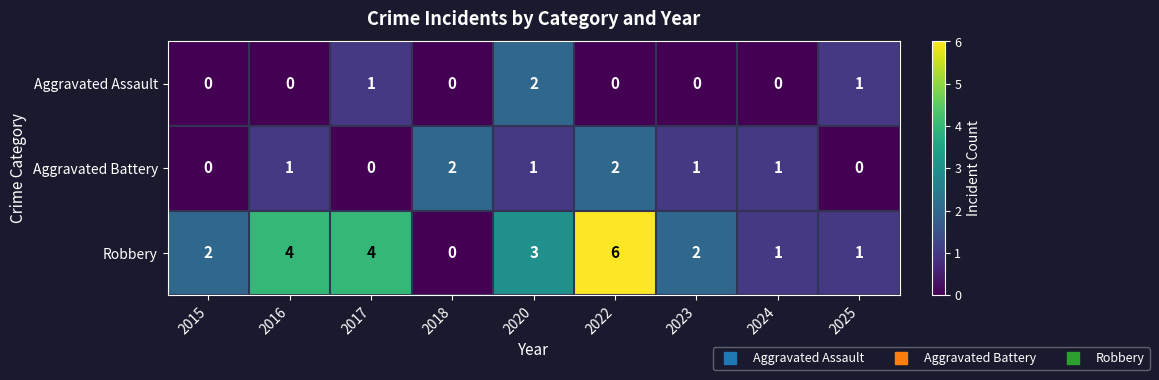

What is the spread (max minus min) of values at 2017?

4